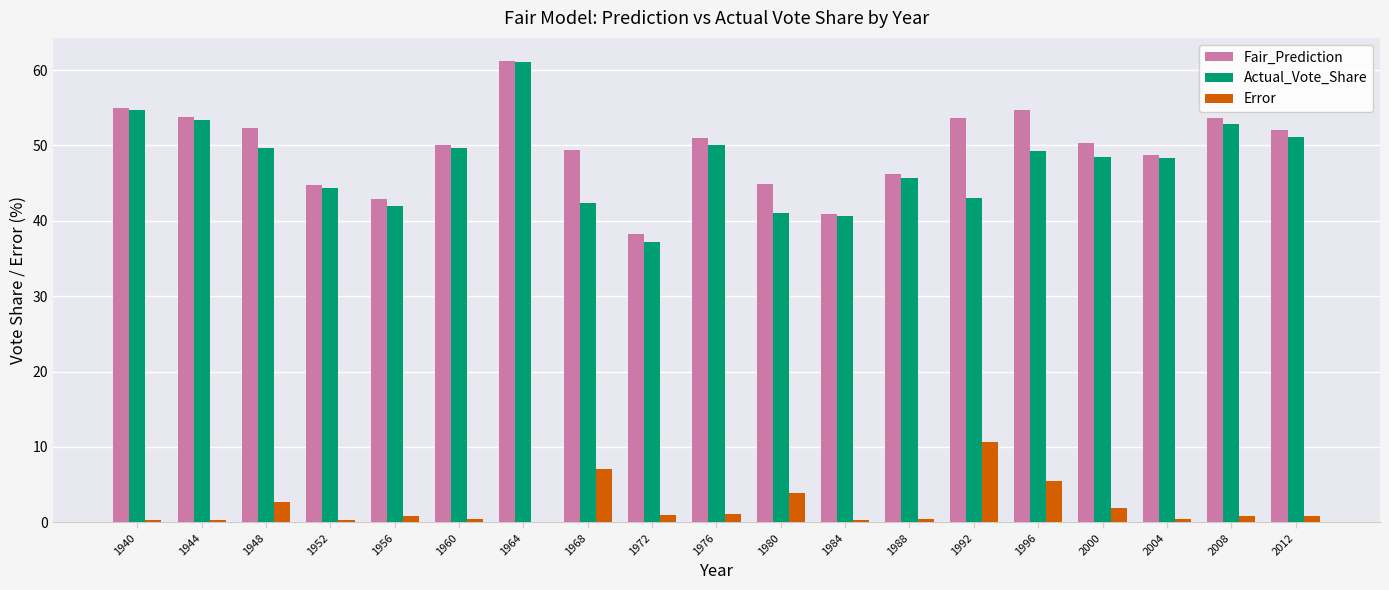

What is the maximum value shown in the chart?

61.2